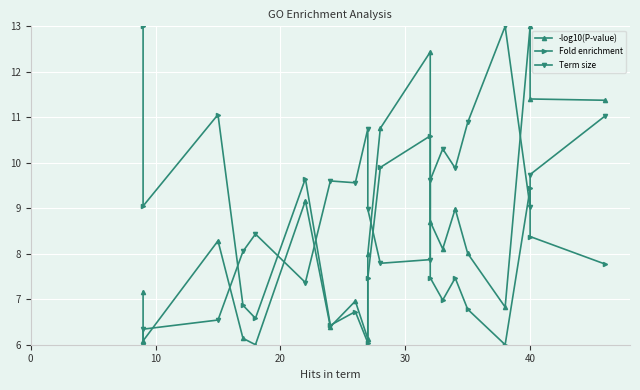

What is the value of the Term size point at the 5th from the left?

8.4